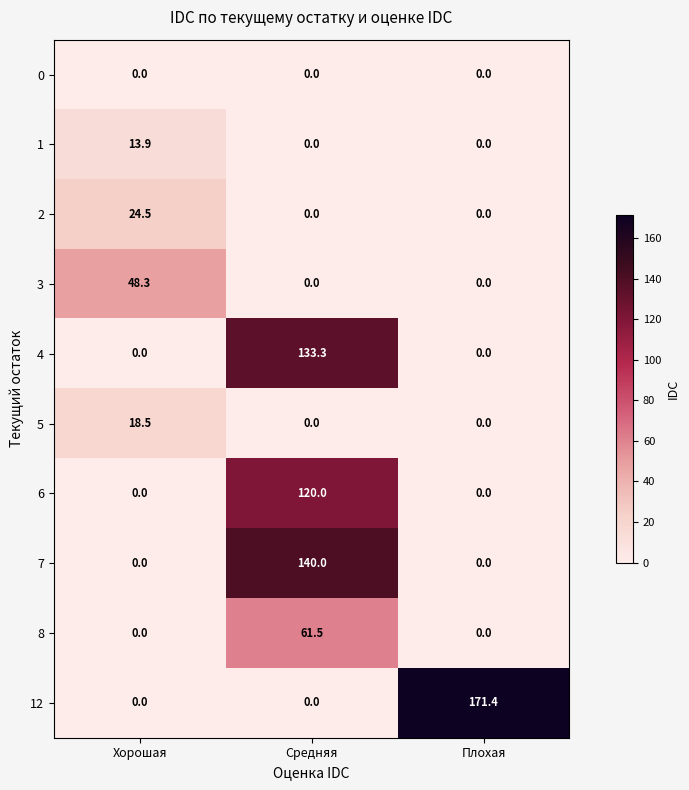

Rank the series by their maximum value, from highest to lowest.

12, 7, 4, 6, 8, 3, 2, 5, 1, 0